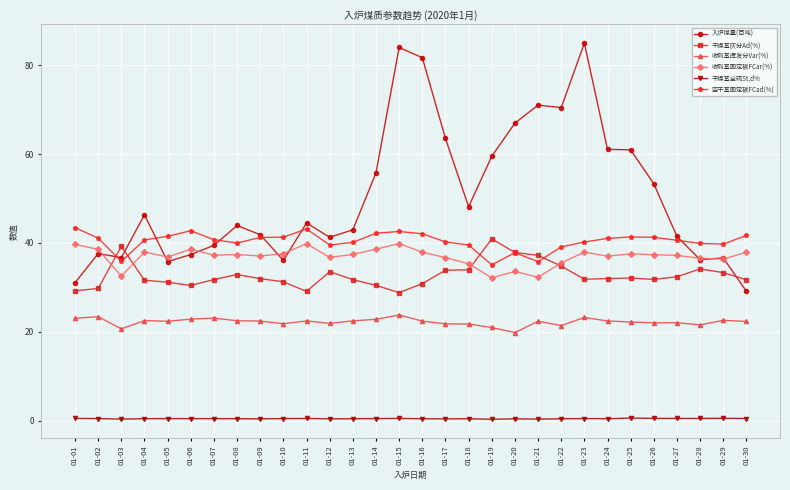

At how many categories does at least one series exceed 65?

6